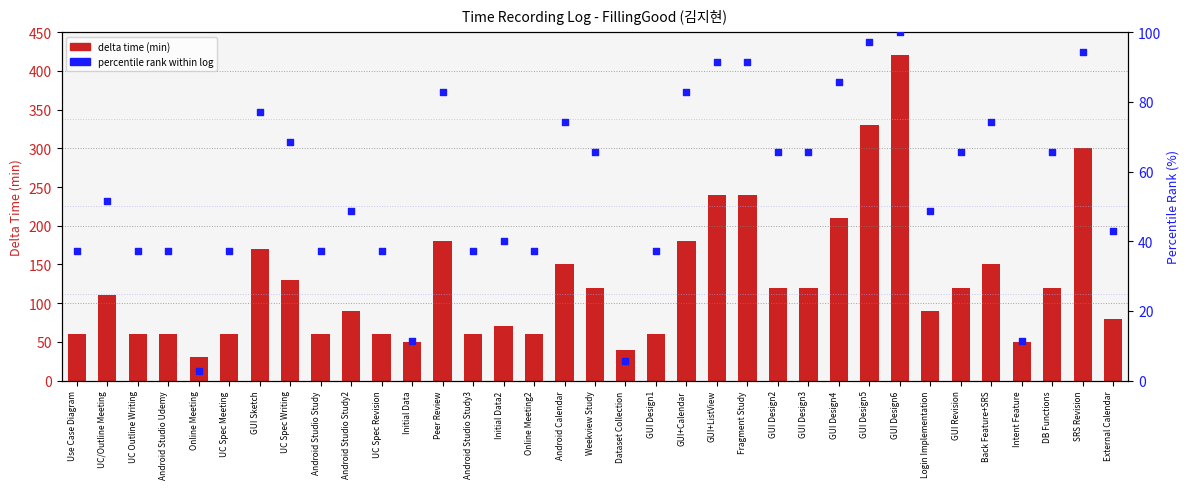

Which series reaches the minimum Y coordinate?

percentile rank within log